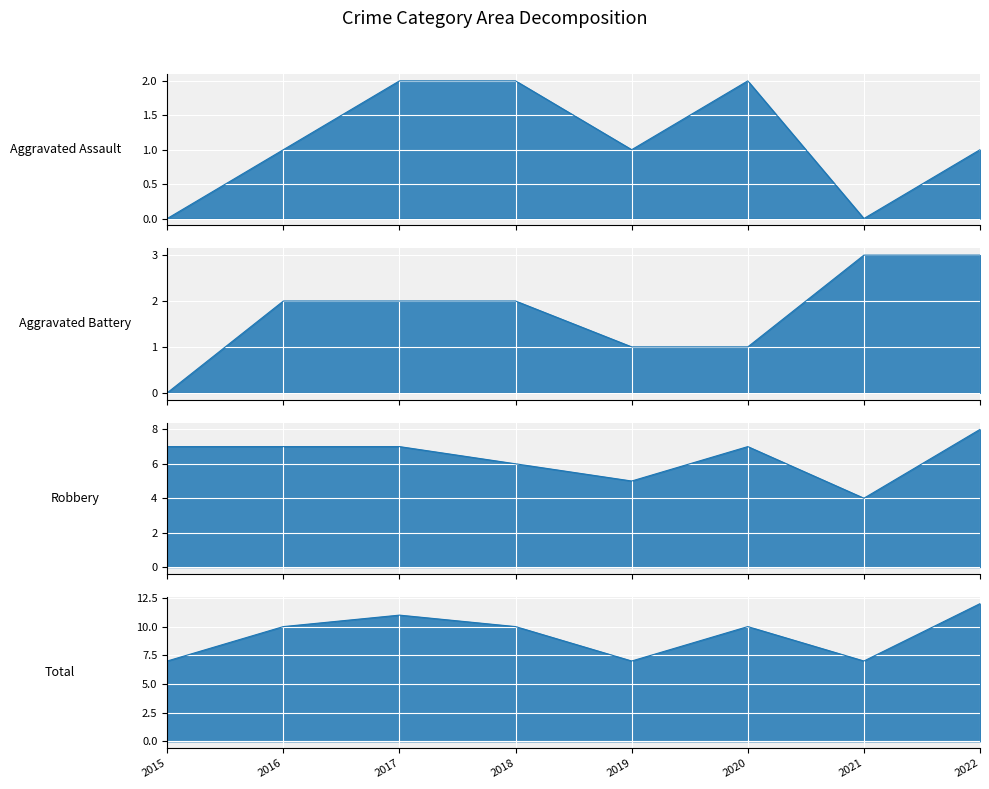

What is the greatest value displayed?

12